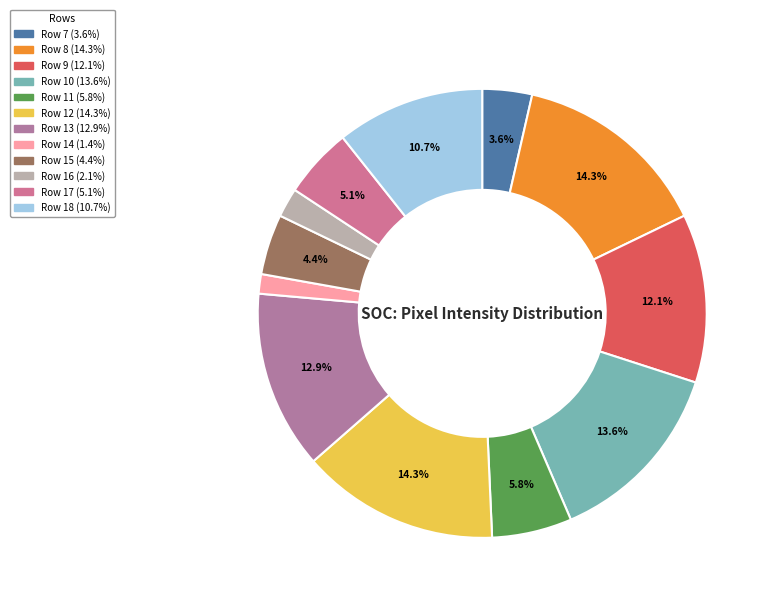

Rank the categories by value from highest to lowest.

Row 8, Row 12, Row 10, Row 13, Row 9, Row 18, Row 11, Row 17, Row 15, Row 7, Row 16, Row 14